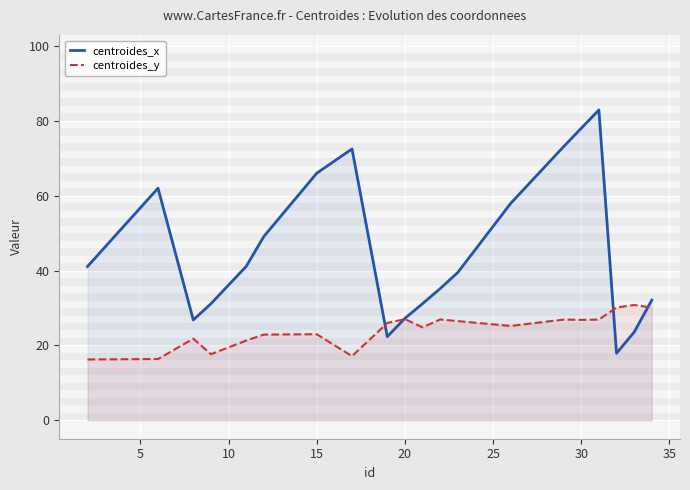

Rank the series by their maximum value, from highest to lowest.

centroides_x, centroides_y